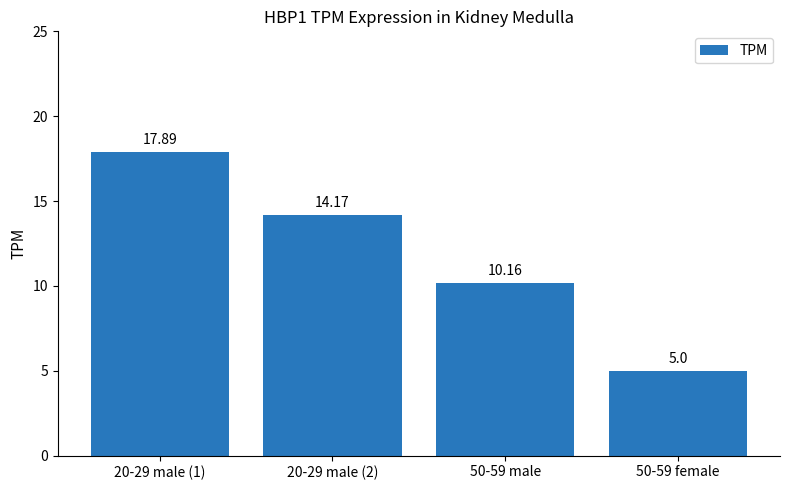

Where is the data nearest to the value 11?

50-59 male